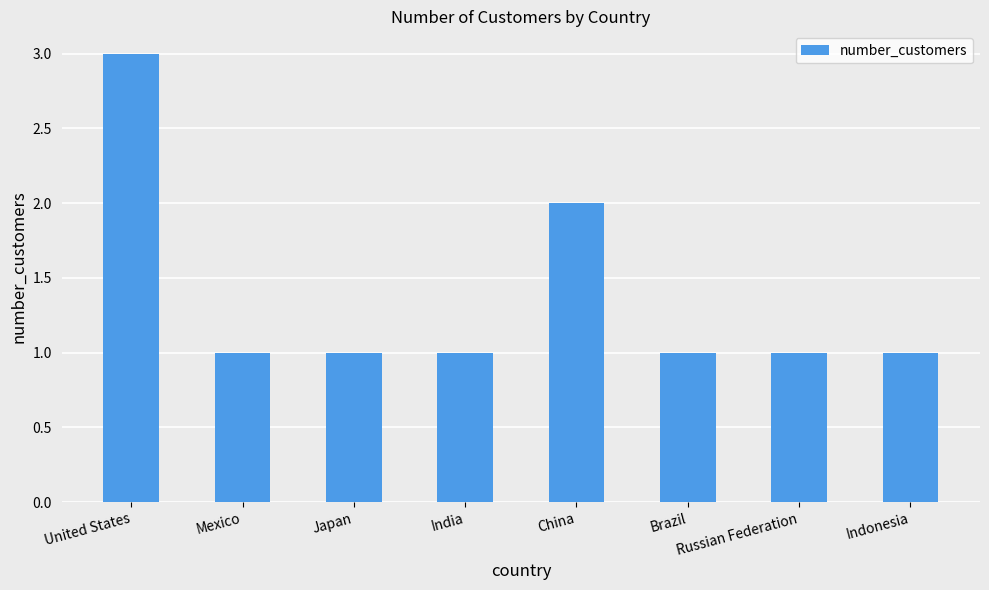

What is the difference between the maximum and minimum values?

2